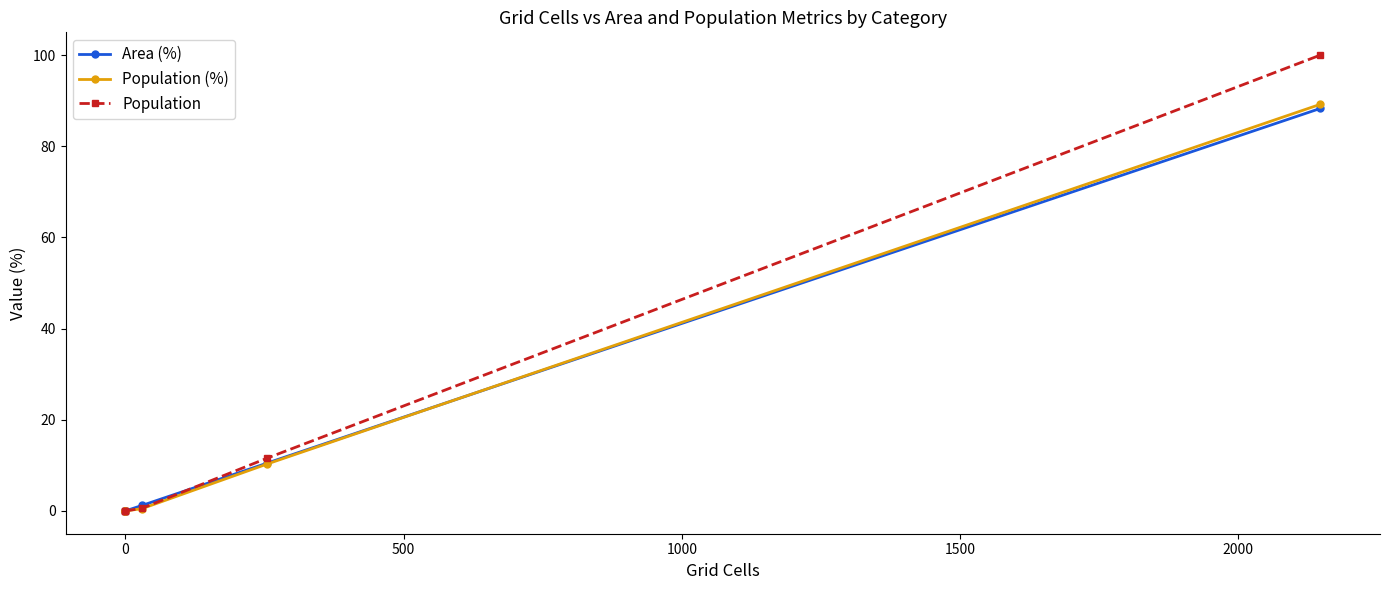

What is the difference between the second highest and second lowest values in the Population (%) series?

10.3